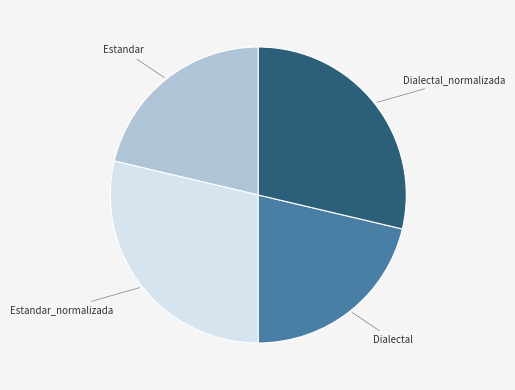

Combined, do Dialectal_normalizada and Estandar_normalizada account for over 50%?

Yes